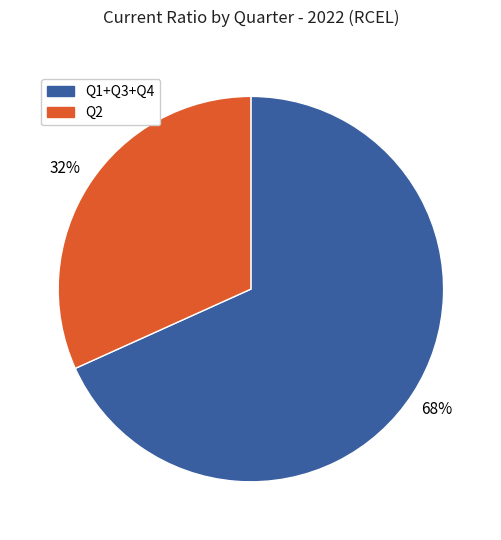

Count the number of slices in the pie.

2